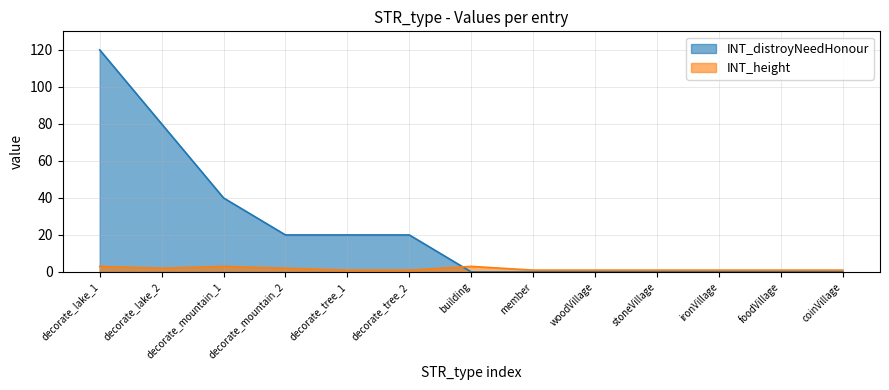

At which label is INT_height closest to 2?

decorate_lake_2